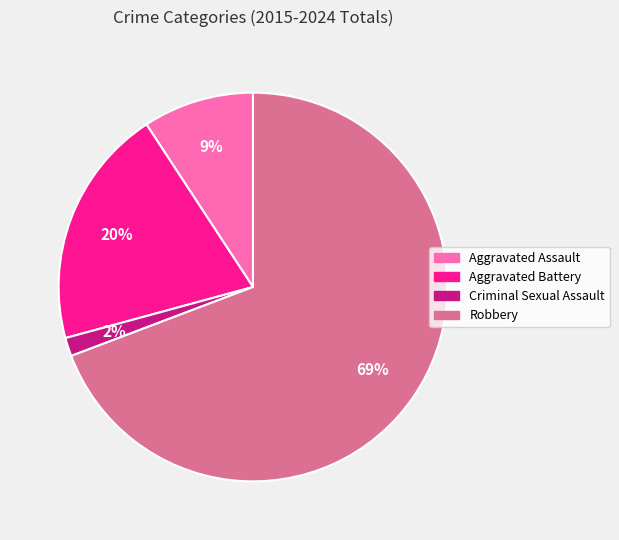

Is the sum of Aggravated Battery and Robbery greater than half?

Yes